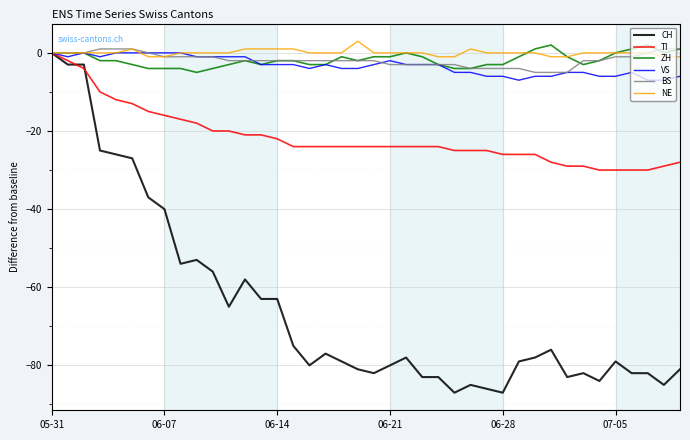

Which series has the largest range (max minus min)?

CH